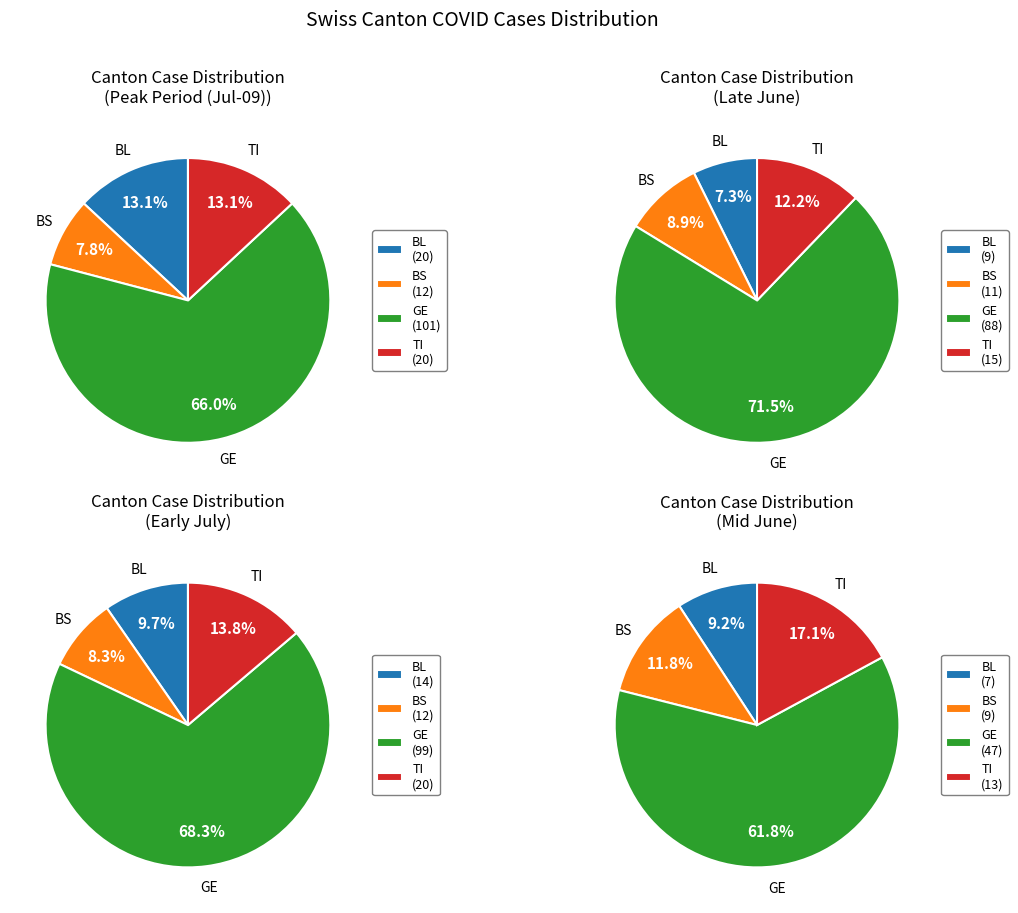

At 2020-07-07, list the series in order from smallest to largest.

BS, BL, TI, GE